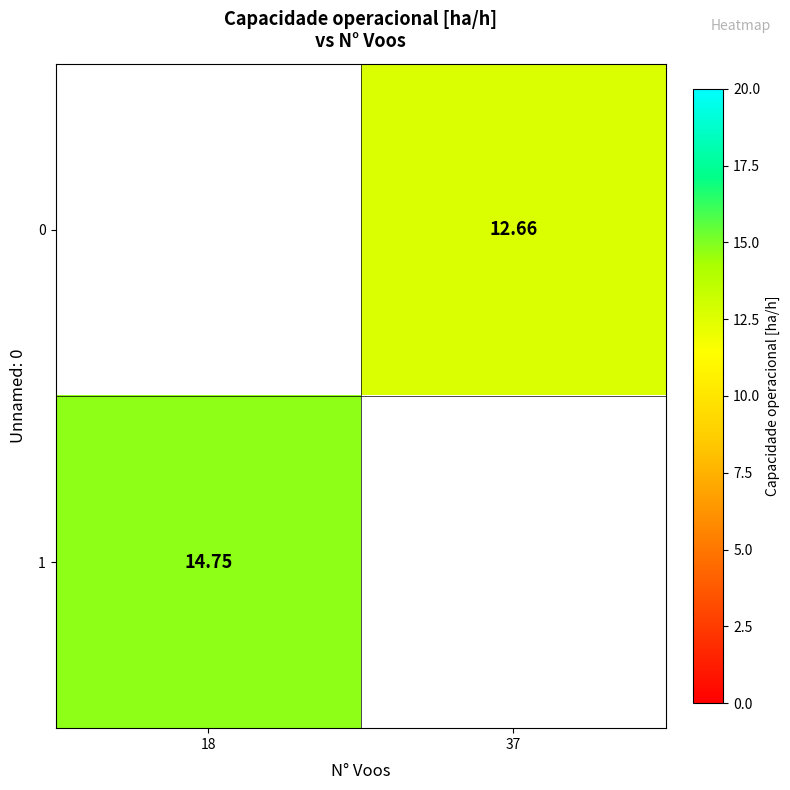

Is the value of 0 at 37 greater than the value of 1 at 18?

No